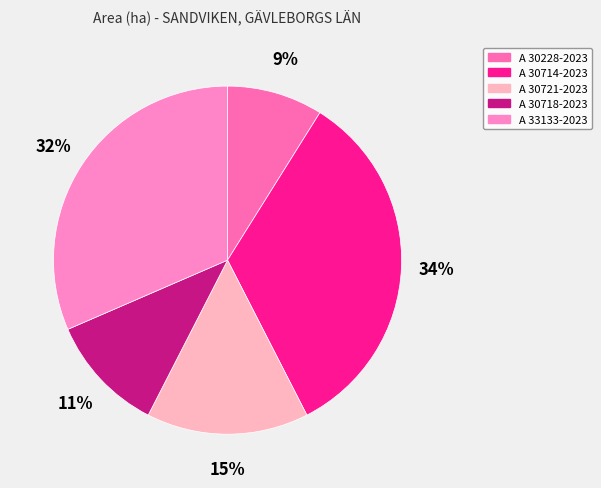

To the nearest percent, what percentage of the pie is A 30228-2023?

9%